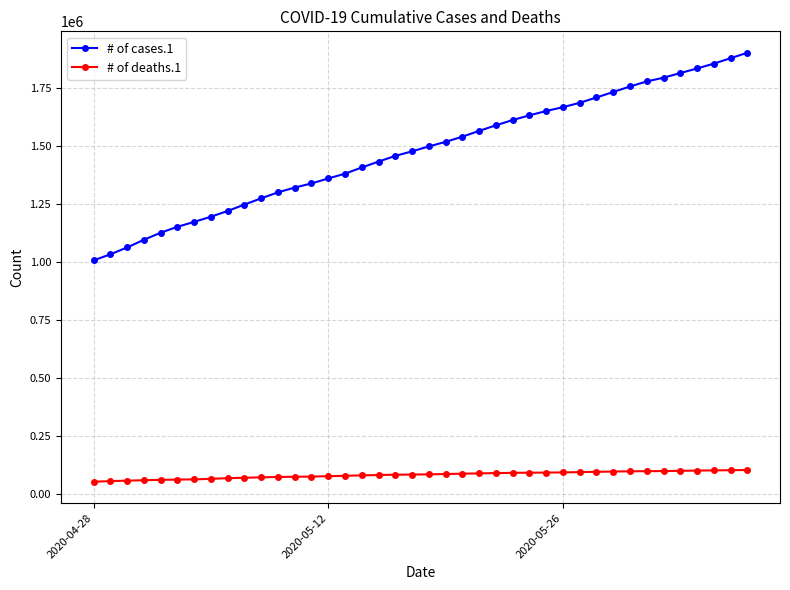

What is the average value of the # of cases.1 series?

1476995